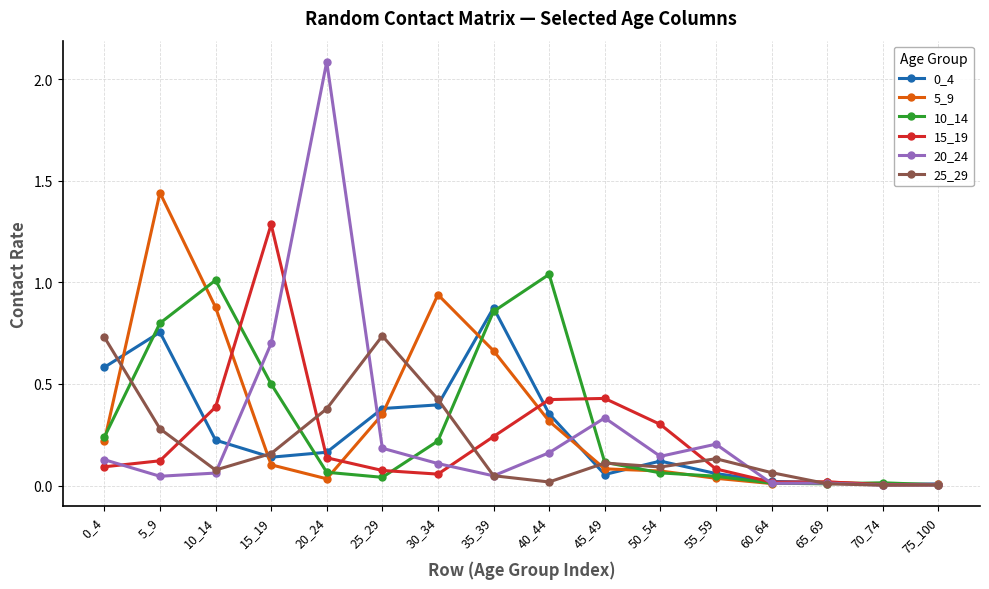

Which series has the widest spread of values?

20_24